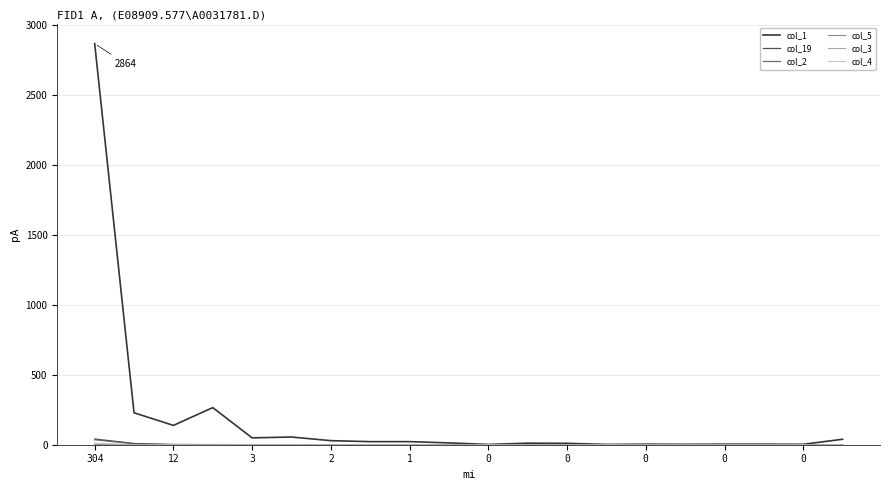

Which series has the largest range (max minus min)?

col_1